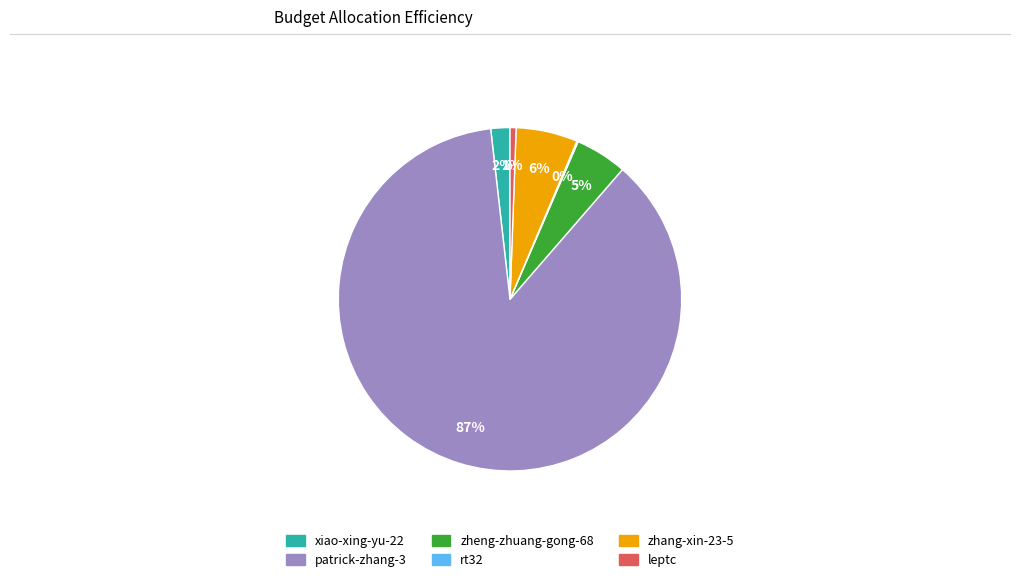

Is there a majority slice in this chart?

Yes